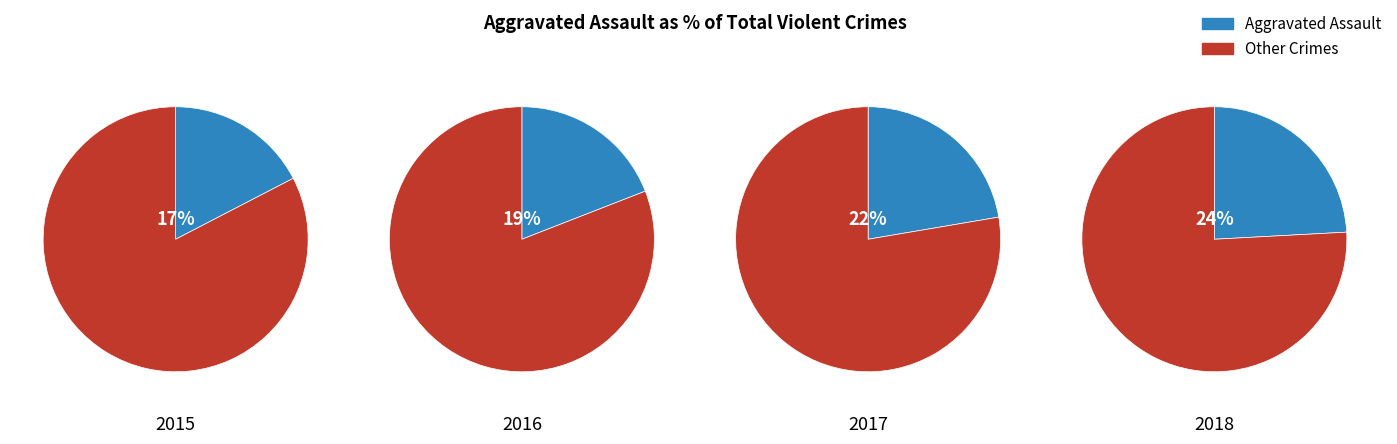

To the nearest percent, what percentage of the pie is Aggravated Assault?

24%